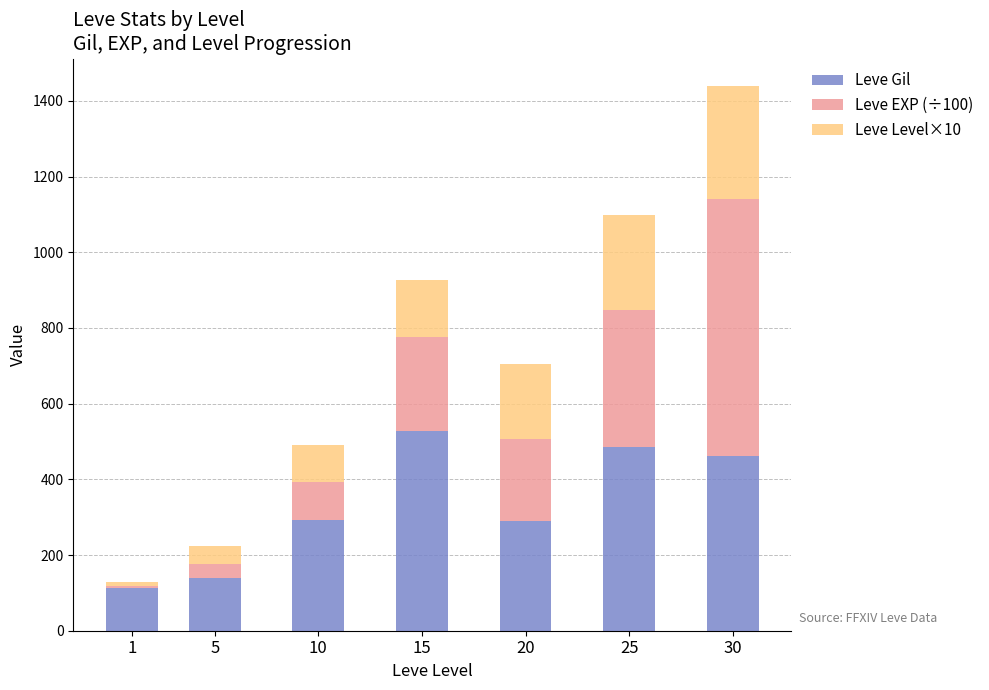

The value of Leve Gil at 5 is 223. True or false?

False